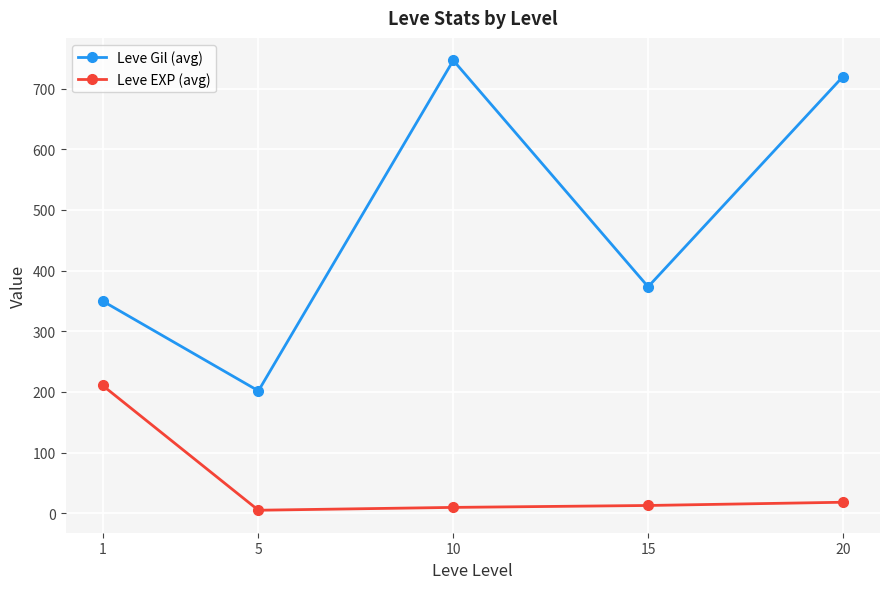

In Leve Gil (avg), how many points are lower than both neighbors (excluding endpoints)?

2